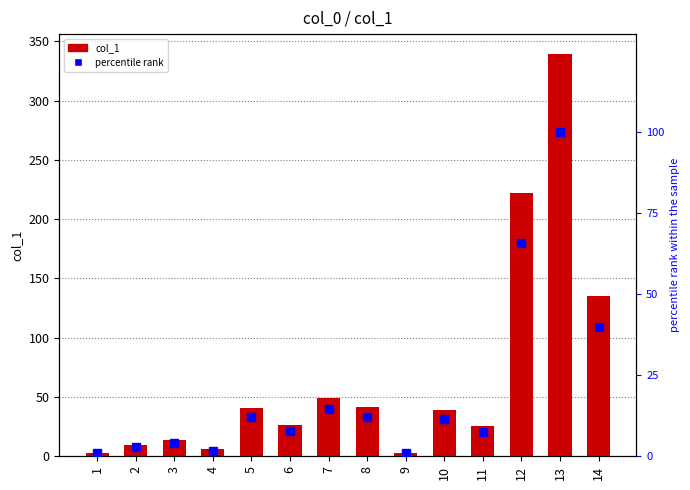

What is the difference between the highest and lowest values at 1?

2.1